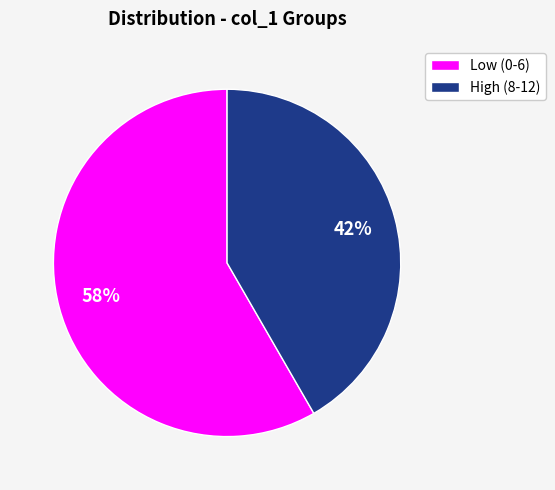

Does any single category account for the majority?

Yes